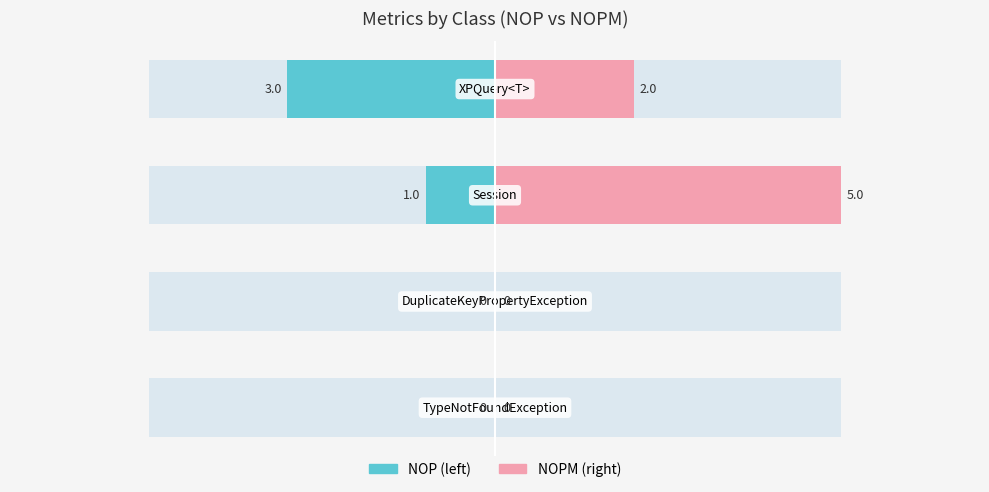

How many distinct data groups are displayed?

2